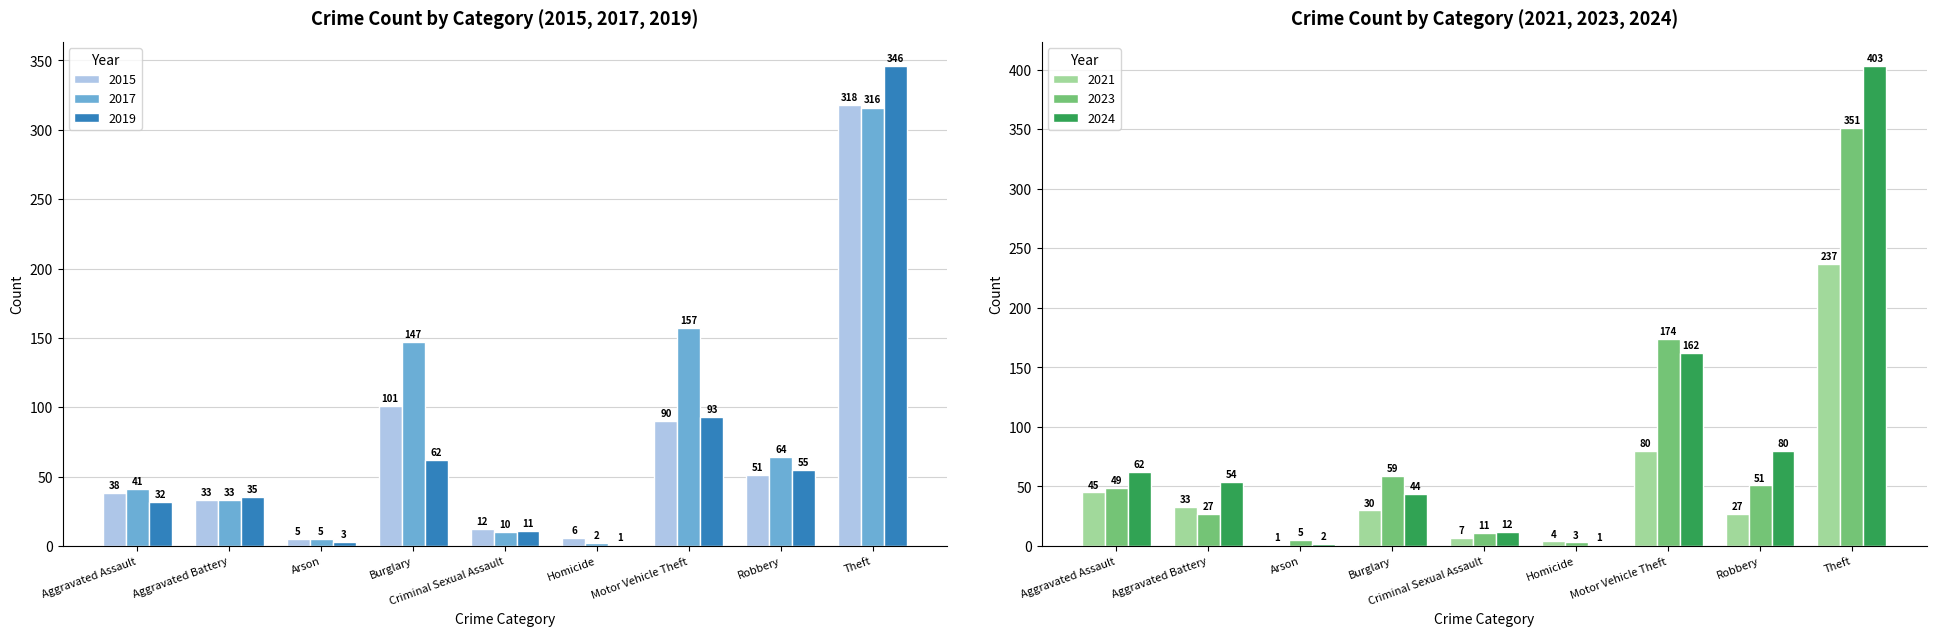

Reading left to right, extract all data points from this chart.

2015: Aggravated Assault=38	Aggravated Battery=33	Arson=5	Burglary=101	Criminal Sexual Assault=12	Homicide=6	Motor Vehicle Theft=90	Robbery=51	Theft=318
2017: Aggravated Assault=41	Aggravated Battery=33	Arson=5	Burglary=147	Criminal Sexual Assault=10	Homicide=2	Motor Vehicle Theft=157	Robbery=64	Theft=316
2019: Aggravated Assault=32	Aggravated Battery=35	Arson=3	Burglary=62	Criminal Sexual Assault=11	Homicide=1	Motor Vehicle Theft=93	Robbery=55	Theft=346
2021: Aggravated Assault=45	Aggravated Battery=33	Arson=1	Burglary=30	Criminal Sexual Assault=7	Homicide=4	Motor Vehicle Theft=80	Robbery=27	Theft=237
2023: Aggravated Assault=49	Aggravated Battery=27	Arson=5	Burglary=59	Criminal Sexual Assault=11	Homicide=3	Motor Vehicle Theft=174	Robbery=51	Theft=351
2024: Aggravated Assault=62	Aggravated Battery=54	Arson=2	Burglary=44	Criminal Sexual Assault=12	Homicide=1	Motor Vehicle Theft=162	Robbery=80	Theft=403